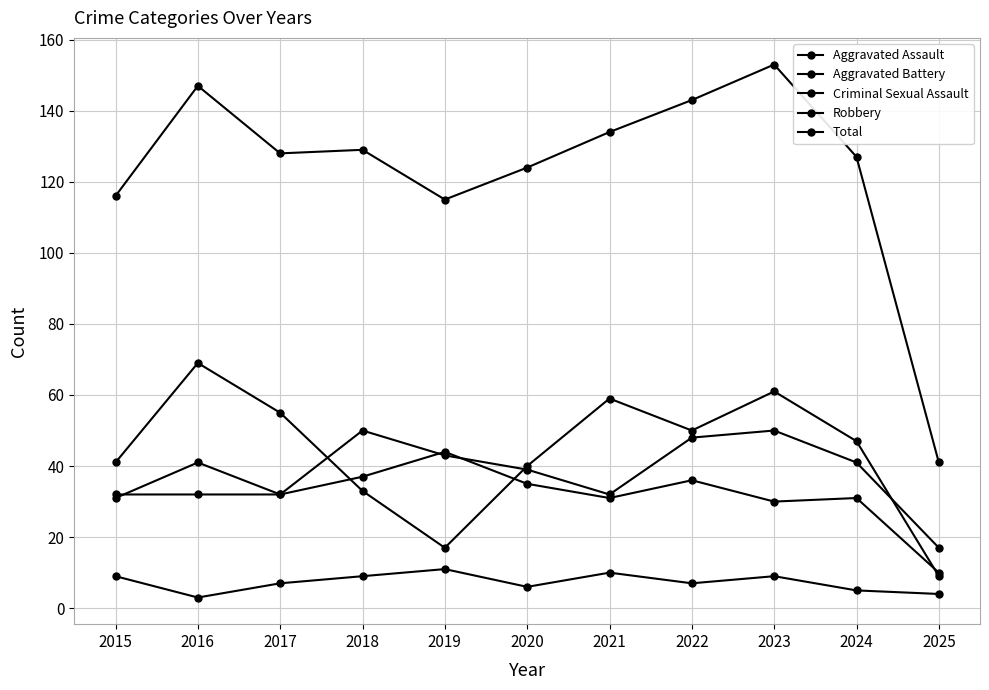

Does the chart display data point markers on the line(s)?

Yes